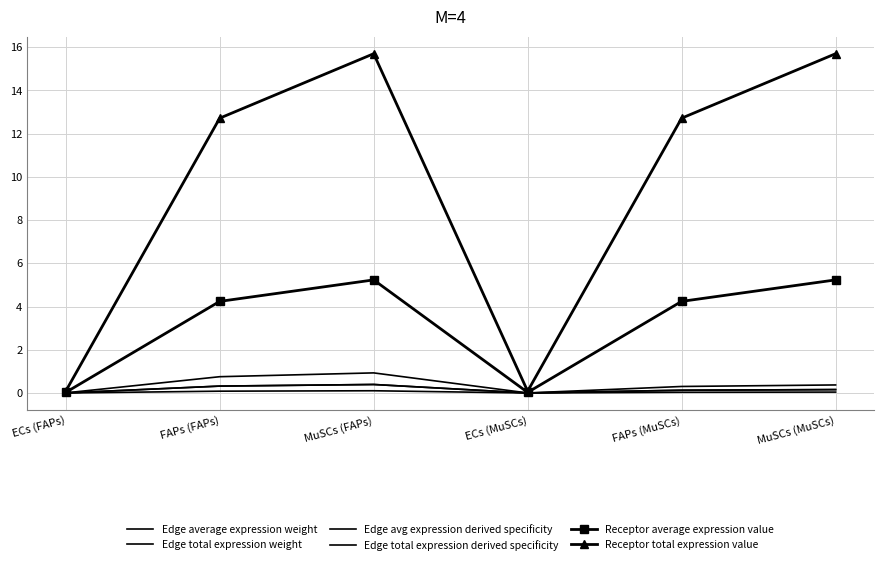

Does the chart have visible grid lines?

Yes